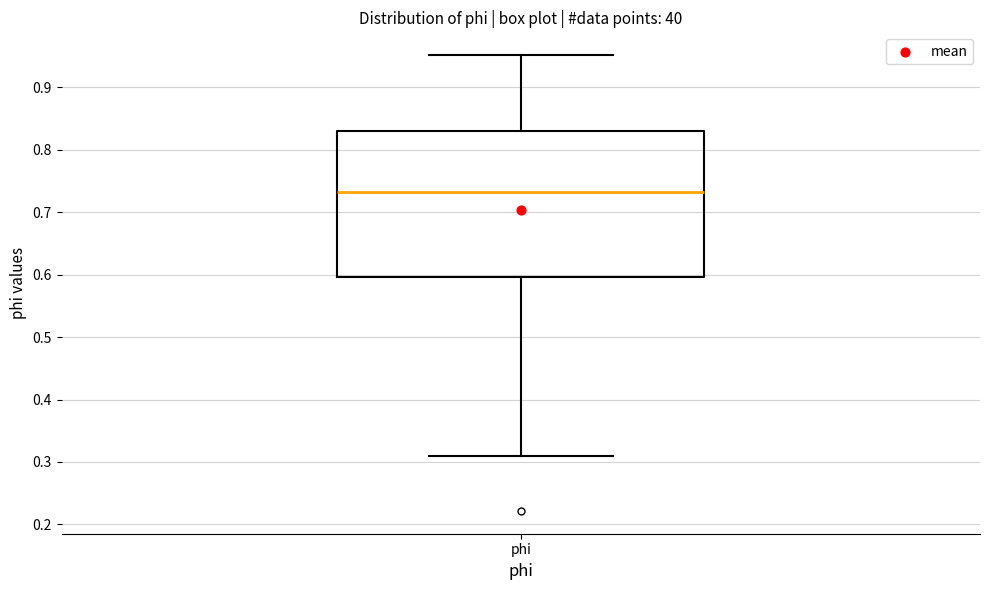

Read this box plot against the y-axis: the position of the median line, the range covered by the box, and the ends of both whiskers. The values are not printed on the chart, so give them approximately, as read against the axis.

median 0.73, box 0.60 to 0.83, whiskers 0.31 to 0.95